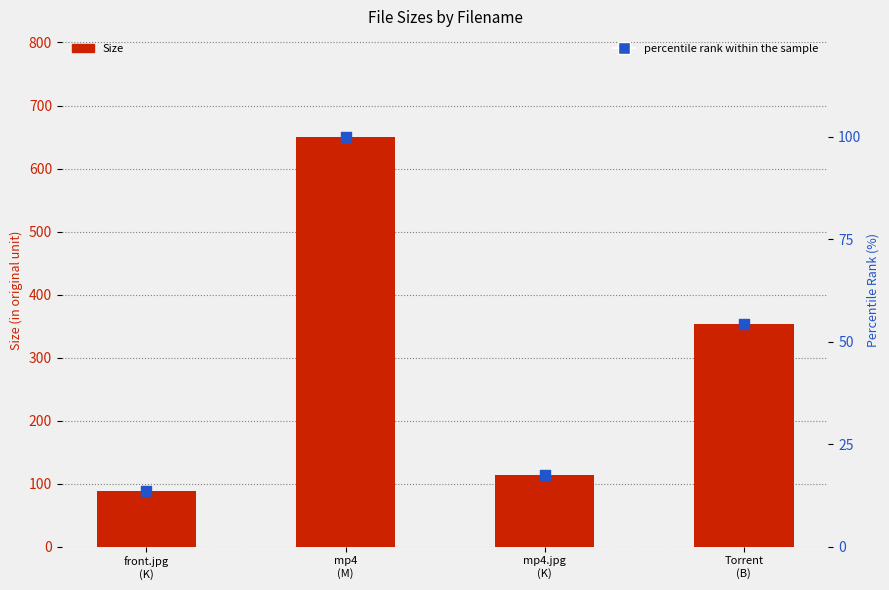

Which series has the largest total across all categories?

Size